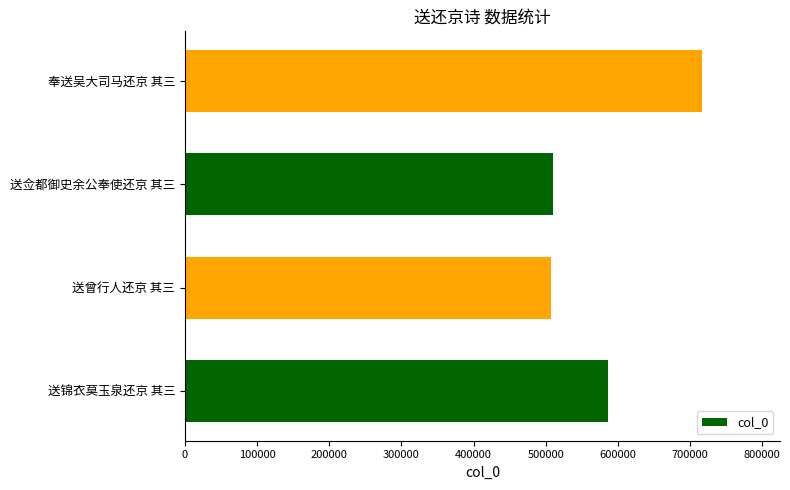

Does the chart contain any negative values?

No